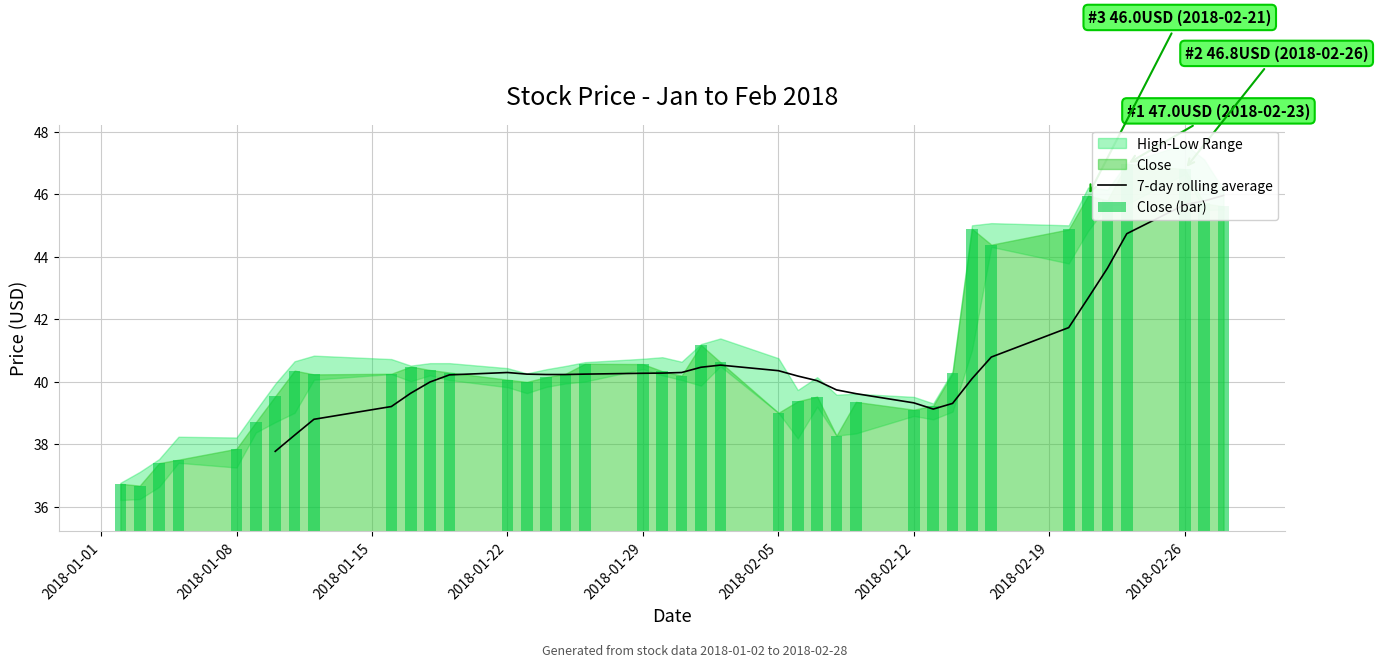

How many 7-day rolling average values are between 38 and 40?

10